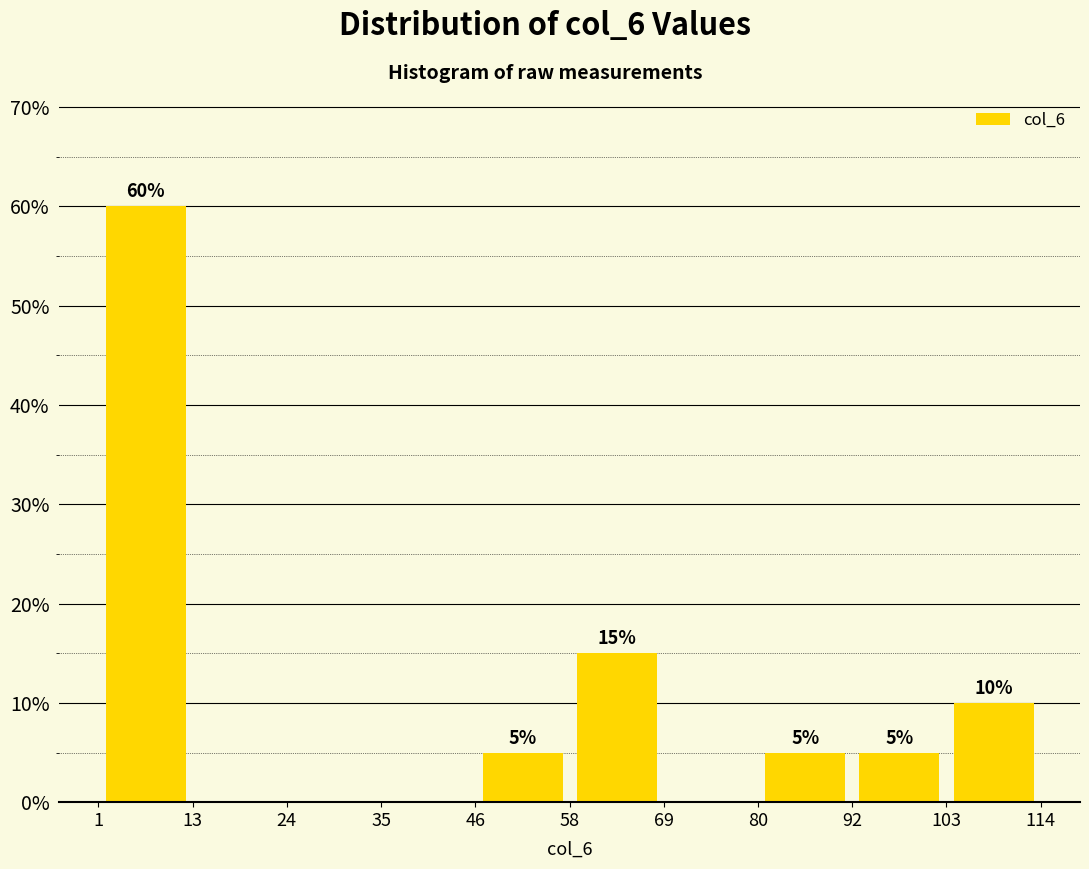

Over which range of the x-axis is the bar tallest?

2 to 14